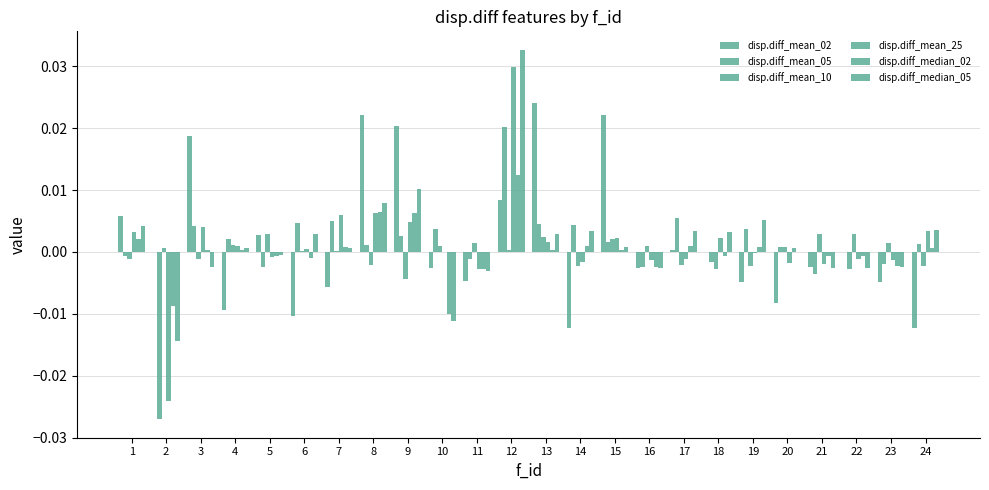

How many distinct data groups are displayed?

6